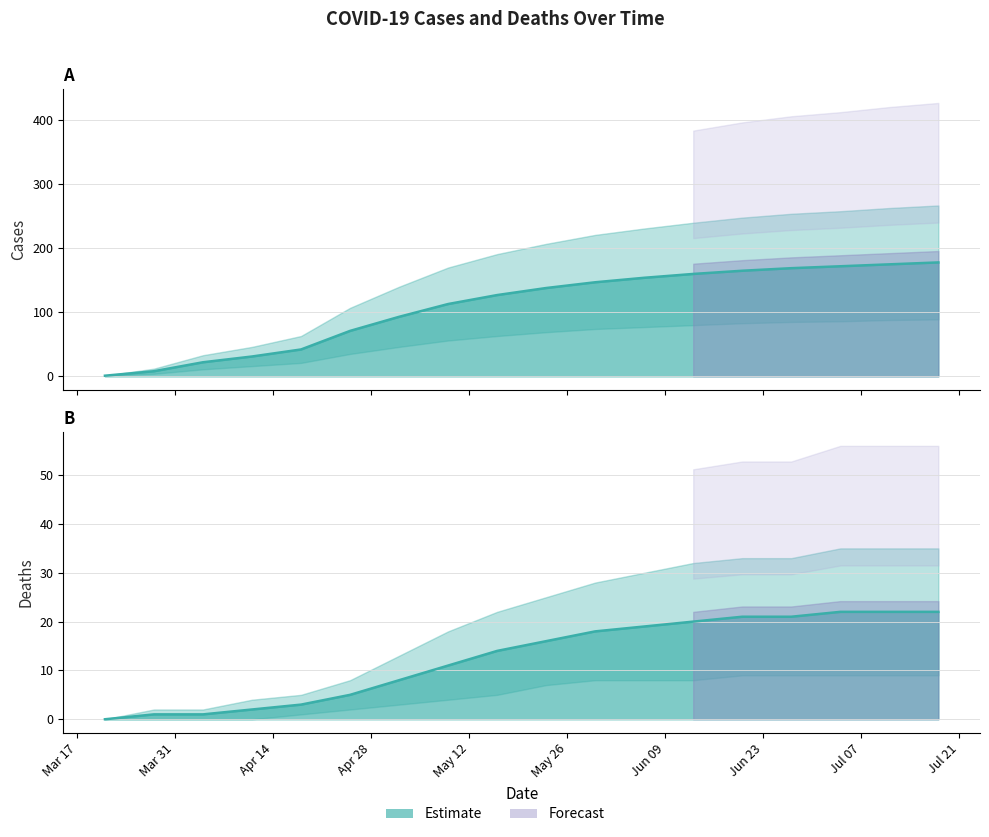

At Jun 09, list the series in order from largest to smallest.

cases line, deaths line